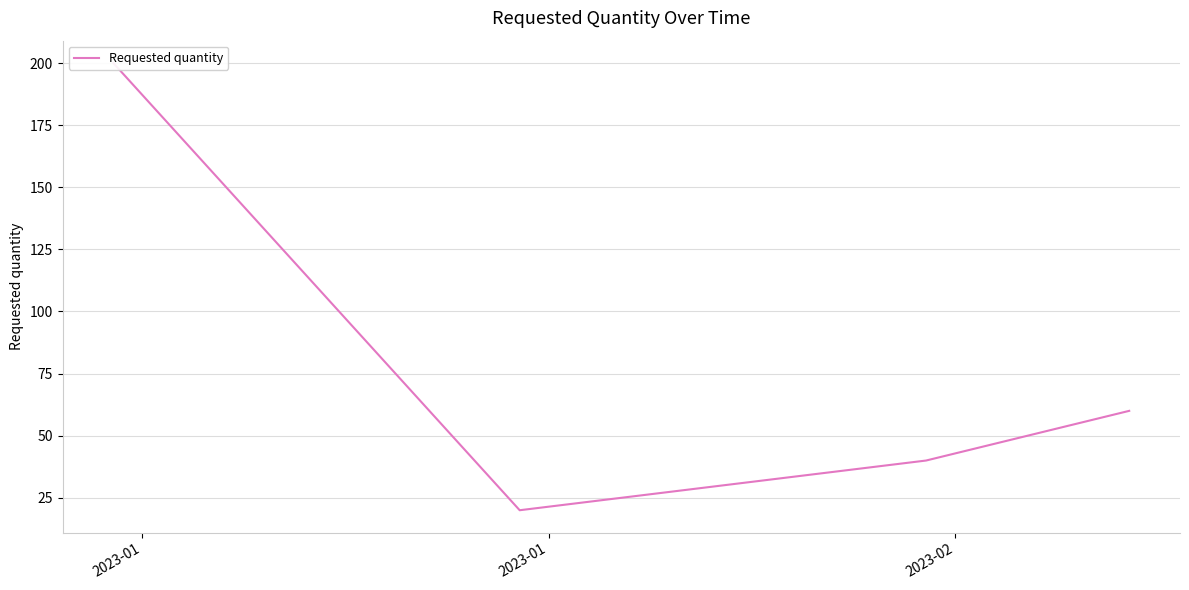

What is the sum of all values?

320